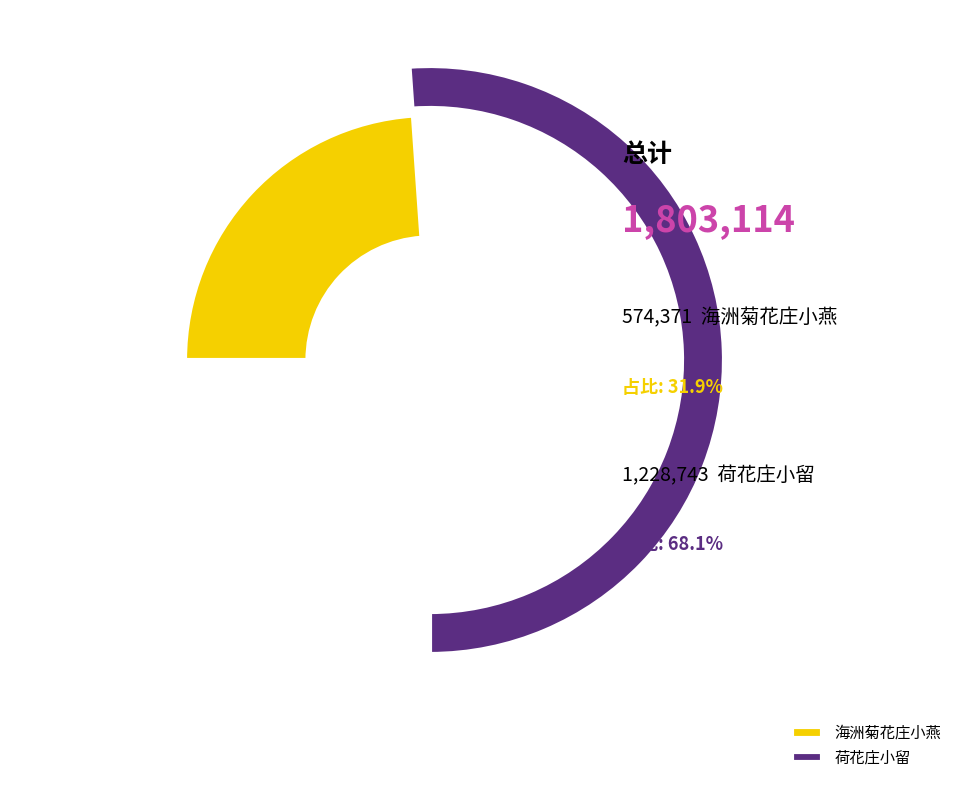

The 荷花庄小留 slice represents 63% of the pie. True or false?

False